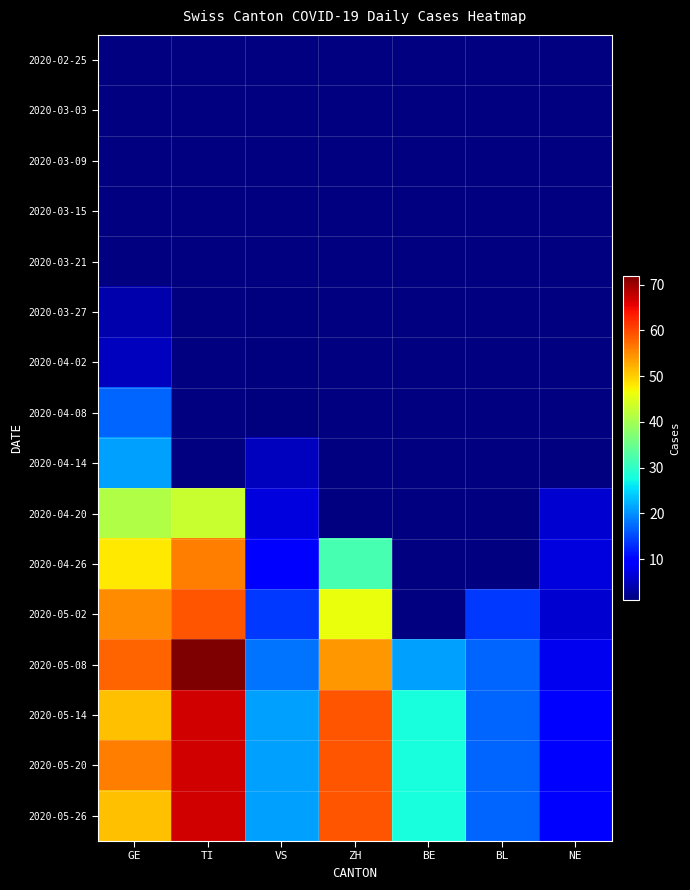

Reading left to right, list all the values displayed in this chart.

2020-02-25: GE=0	TI=0	VS=0	ZH=0	BE=0	BL=0	NE=0
2020-03-03: GE=0	TI=0	VS=0	ZH=0	BE=0	BL=0	NE=0
2020-03-09: GE=0	TI=0	VS=0	ZH=0	BE=0	BL=0	NE=0
2020-03-15: GE=0	TI=0	VS=0	ZH=0	BE=0	BL=0	NE=0
2020-03-21: GE=0	TI=0	VS=0	ZH=0	BE=0	BL=0	NE=0
2020-03-27: GE=4	TI=0	VS=1	ZH=0	BE=0	BL=0	NE=0
2020-04-02: GE=5	TI=0	VS=1	ZH=0	BE=0	BL=0	NE=0
2020-04-08: GE=17	TI=0	VS=1	ZH=0	BE=0	BL=0	NE=0
2020-04-14: GE=21	TI=0	VS=5	ZH=0	BE=0	BL=0	NE=0
2020-04-20: GE=41	TI=43	VS=7	ZH=0	BE=0	BL=0	NE=6
2020-04-26: GE=48	TI=56	VS=9	ZH=32	BE=0	BL=0	NE=7
2020-05-02: GE=55	TI=59	VS=14	ZH=46	BE=0	BL=14	NE=6
2020-05-08: GE=58	TI=72	VS=18	ZH=54	BE=21	BL=17	NE=8
2020-05-14: GE=51	TI=67	VS=21	ZH=59	BE=28	BL=17	NE=9
2020-05-20: GE=56	TI=67	VS=21	ZH=59	BE=28	BL=17	NE=9
2020-05-26: GE=51	TI=67	VS=21	ZH=59	BE=28	BL=17	NE=9